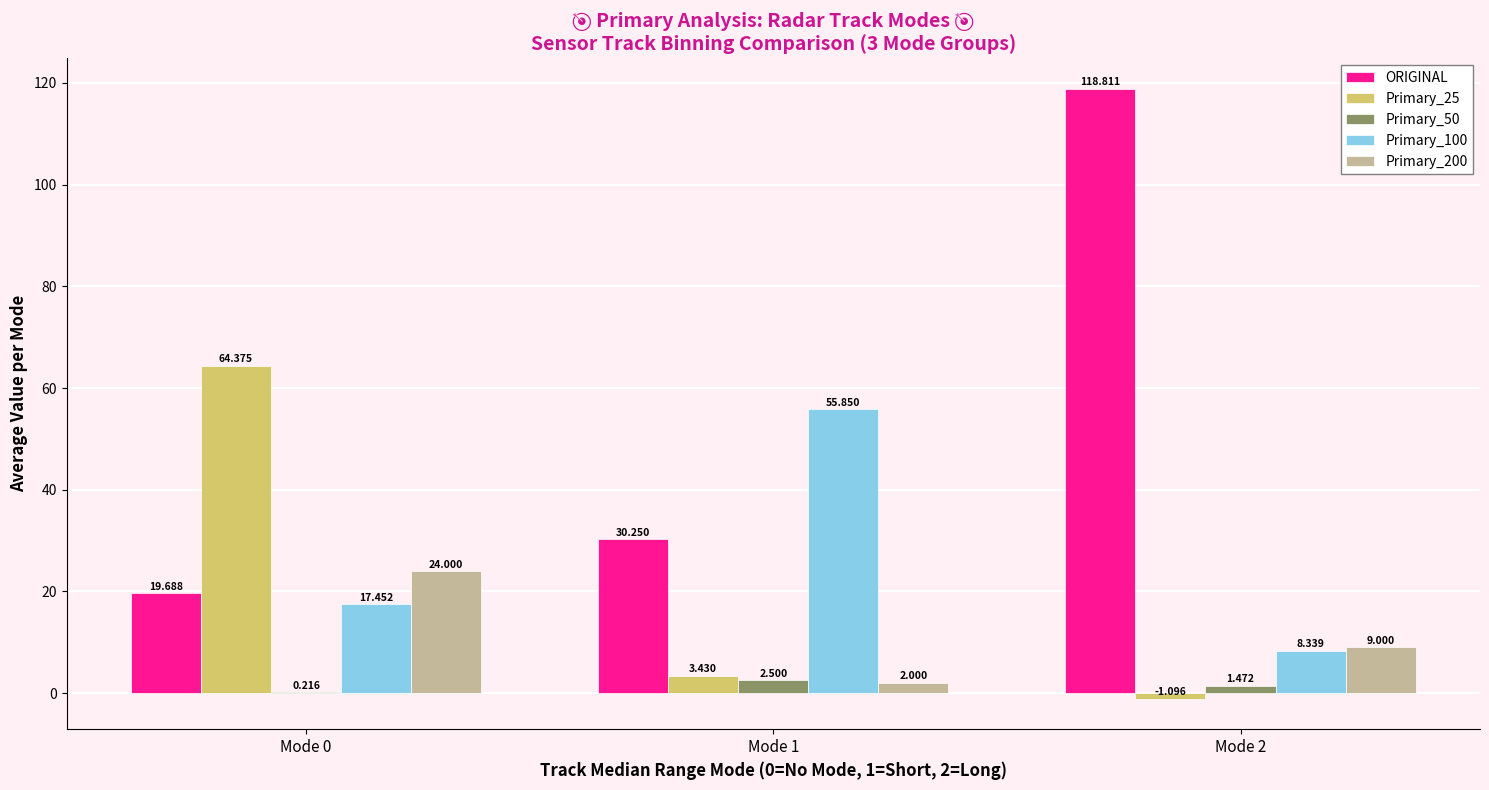

Between Mode 0 and Mode 2, which series saw the biggest shift?

ORIGINAL